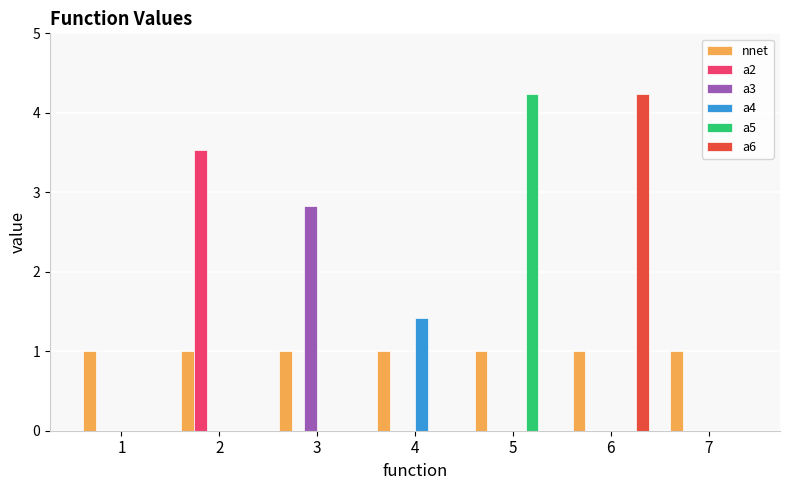

Reading left to right, extract all data points from this chart.

nnet: 1.0	1.0	1.0	1.0	1.0	1.0	1.0
a2: 0.0	3.5	0.0	0.0	0.0	0.0	0.0
a3: 0.0	0.0	2.8	0.0	0.0	0.0	0.0
a4: 0.0	0.0	0.0	1.4	0.0	0.0	0.0
a5: 0.0	0.0	0.0	0.0	4.2	0.0	0.0
a6: 0.0	0.0	0.0	0.0	0.0	4.2	0.0